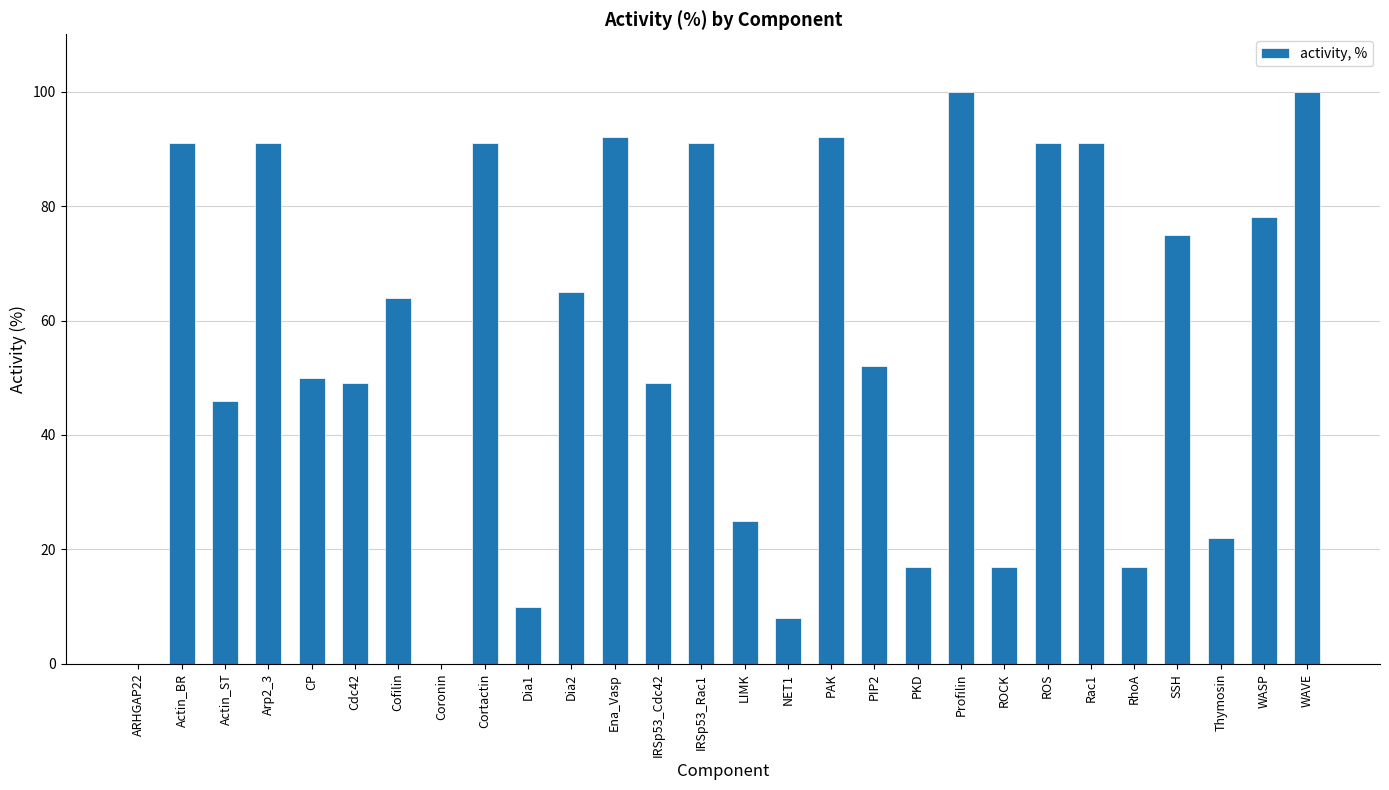

How many categories are shown in the chart?

28